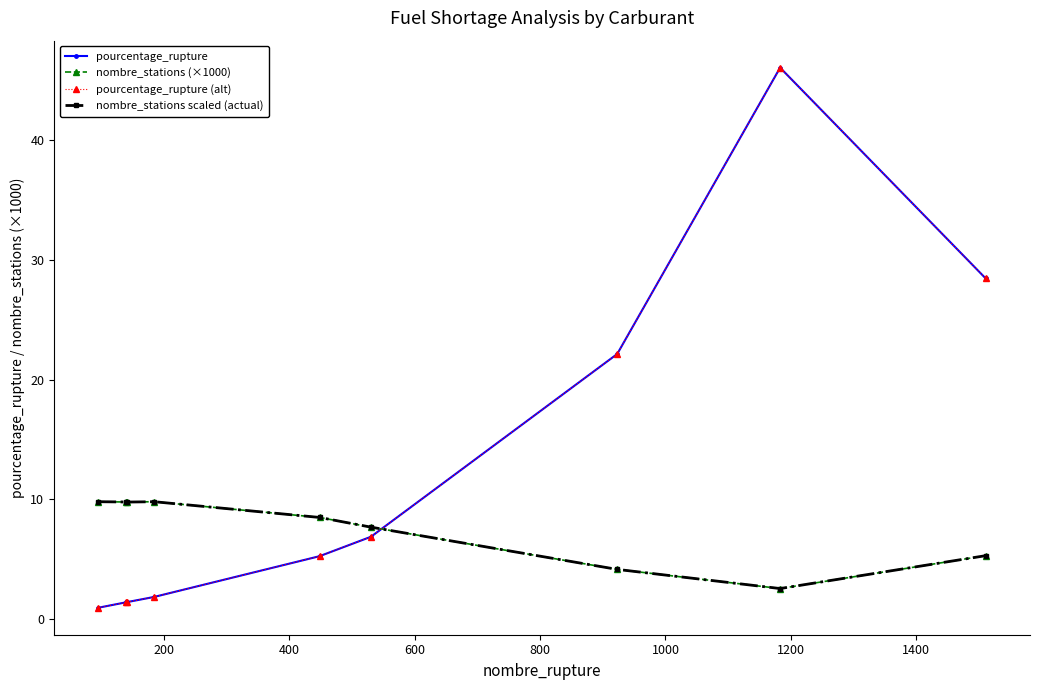

Does the chart have visible grid lines?

No